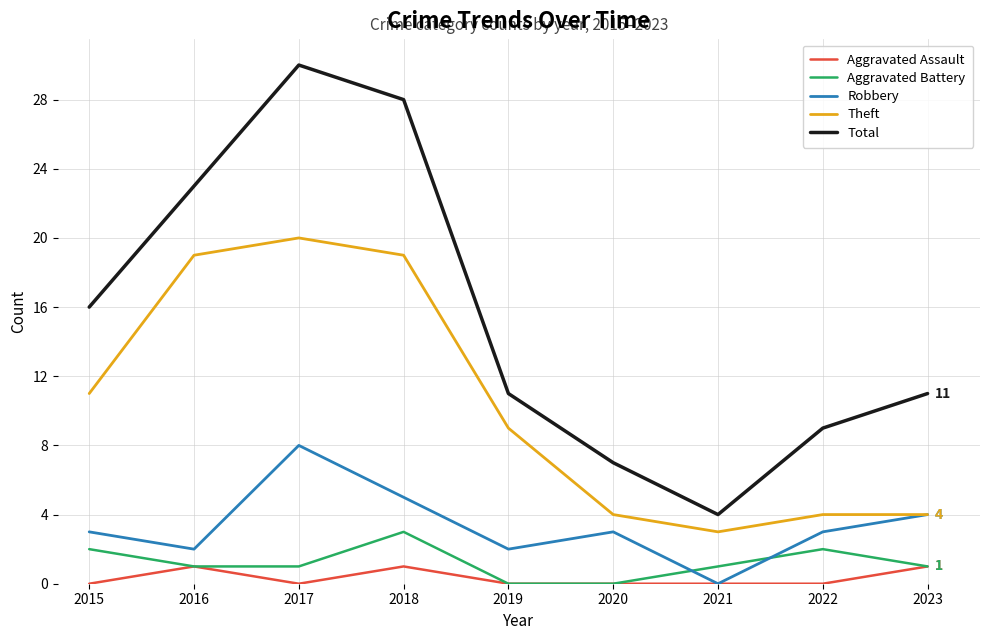

The value of Total at 2022 is 6. True or false?

False